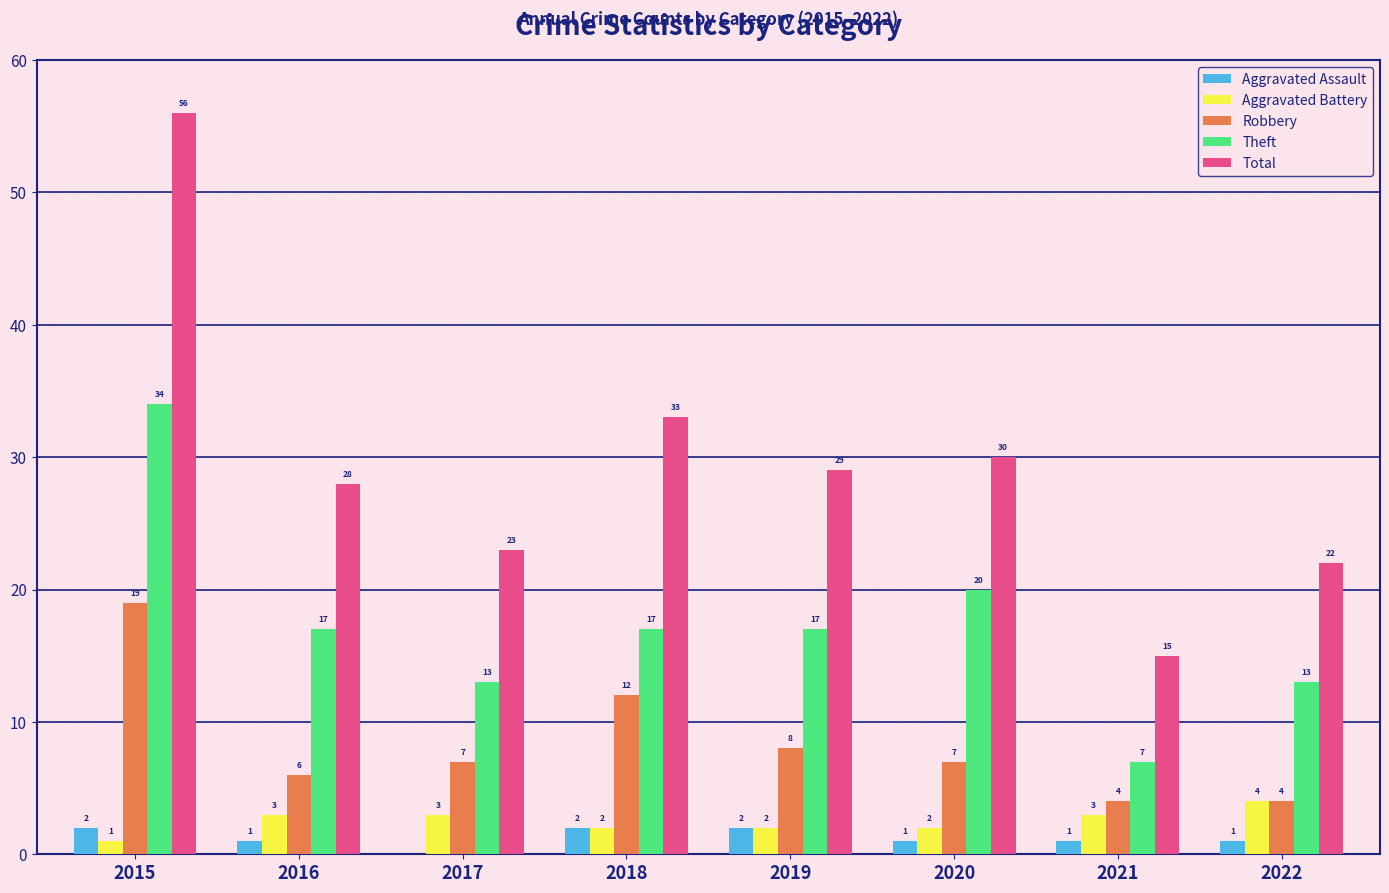

How many distinct data groups are displayed?

5